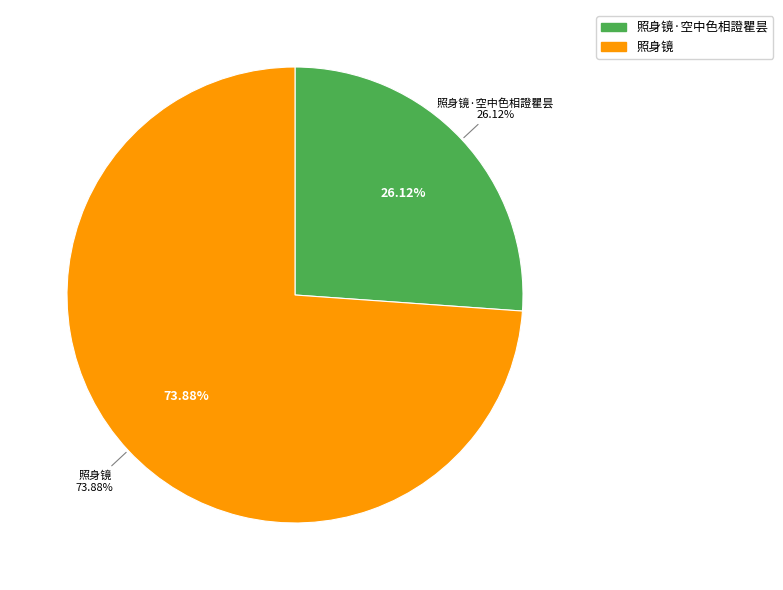

To the nearest percent, what percentage of the pie is 照身镜?

74%